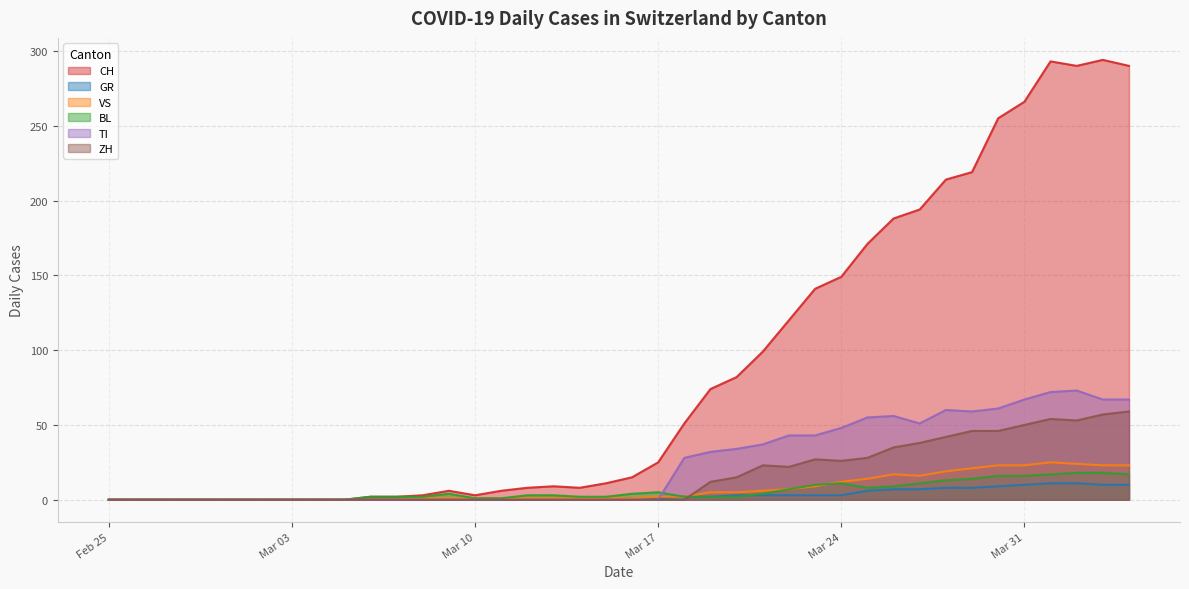

Is it true that GR equals 2 at 2020-03-22?

False